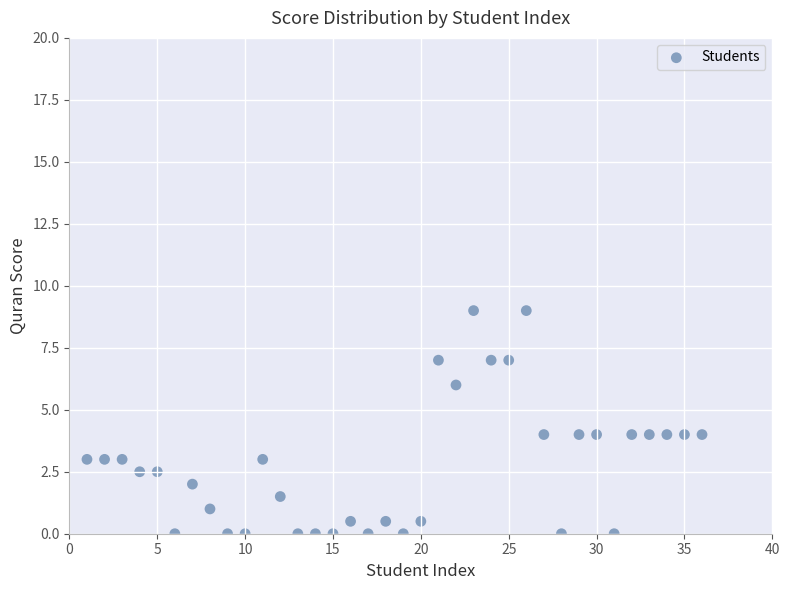

What is the range of X values (max minus min)?

35.0